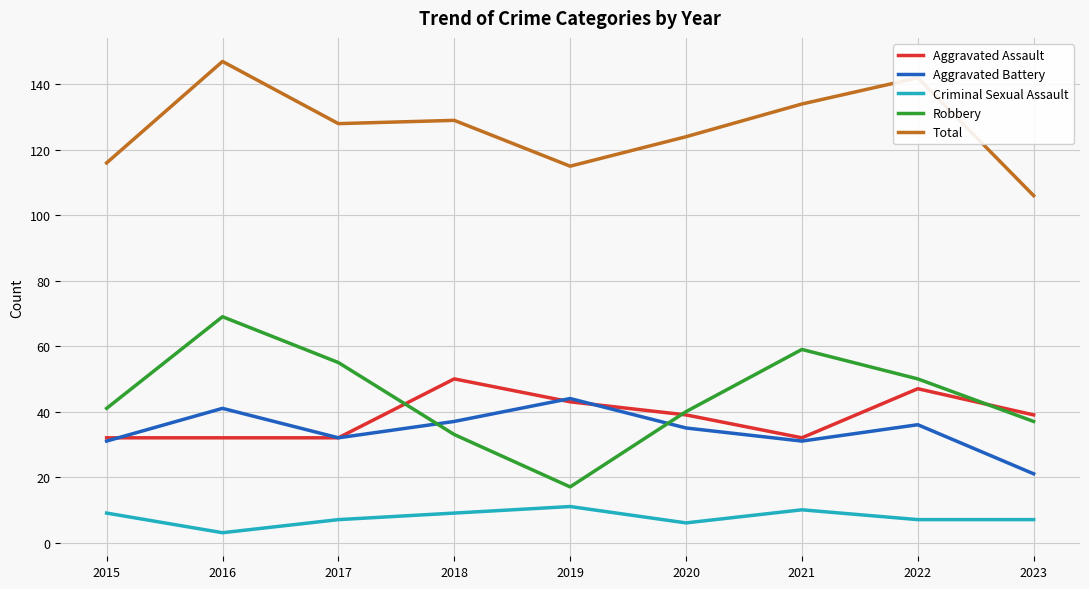

Which label corresponds to the smallest value in the chart?

2016